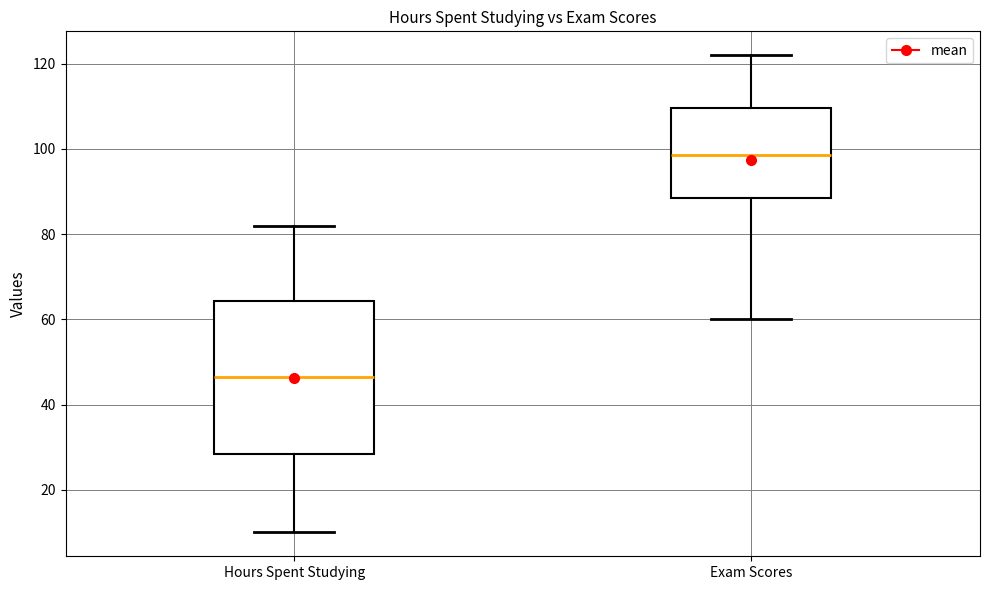

Which box's median line is the lowest?

Hours Spent Studying